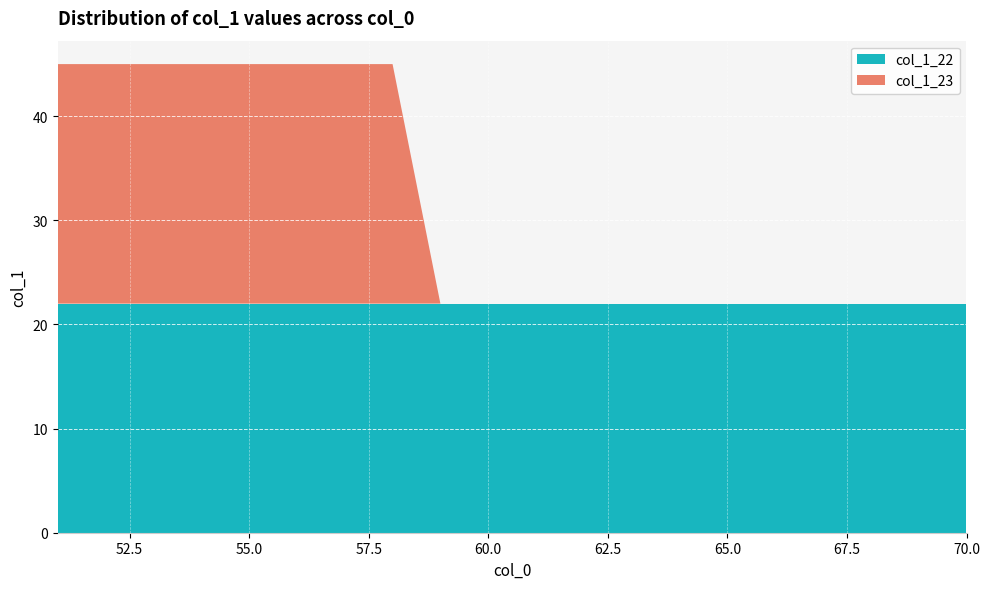

Reading left to right, what are all the values shown in this chart?

col_1_22: 51=22	52=22	53=22	54=22	55=22	56=22	57=22	58=22	59=22	60=22	61=22	62=22	63=22	64=22	65=22	66=22	67=22	68=22	69=22	70=22
col_1_23: 51=23	52=23	53=23	54=23	55=23	56=23	57=23	58=23	59=0	60=0	61=0	62=0	63=0	64=0	65=0	66=0	67=0	68=0	69=0	70=0